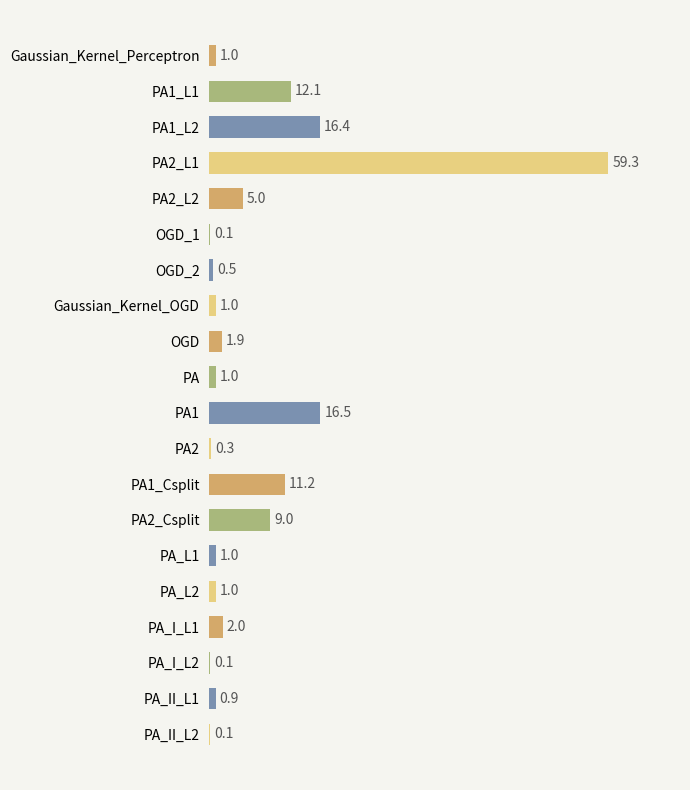

Reading top to bottom, transcribe all the data shown in this chart.

Gaussian_Kernel_Perceptron=1.0	PA1_L1=12.1	PA1_L2=16.4	PA2_L1=59.3	PA2_L2=5.0	OGD_1=0.1	OGD_2=0.5	Gaussian_Kernel_OGD=1.0	OGD=1.9	PA=1.0	PA1=16.5	PA2=0.3	PA1_Csplit=11.2	PA2_Csplit=9.0	PA_L1=1.0	PA_L2=1.0	PA_I_L1=2.0	PA_I_L2=0.1	PA_II_L1=0.9	PA_II_L2=0.1